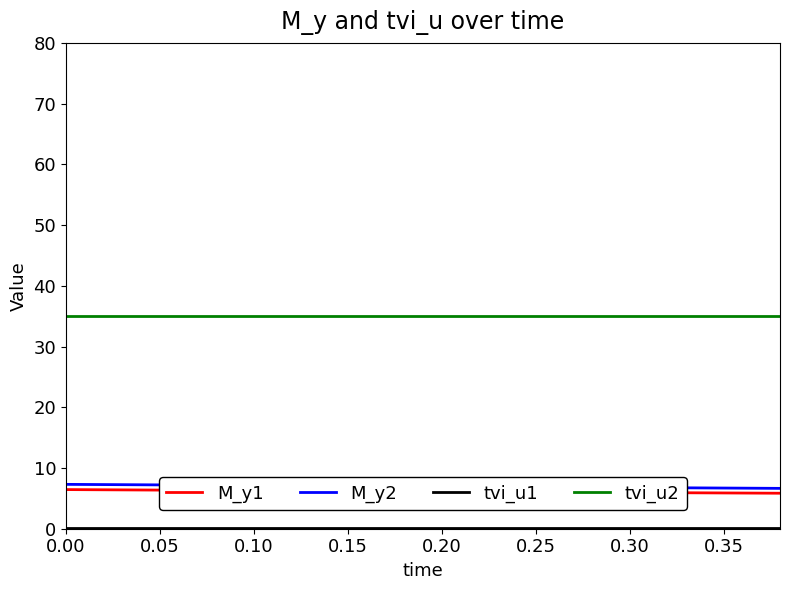

True or false: tvi_u2 and M_y2 cross at least once.

False